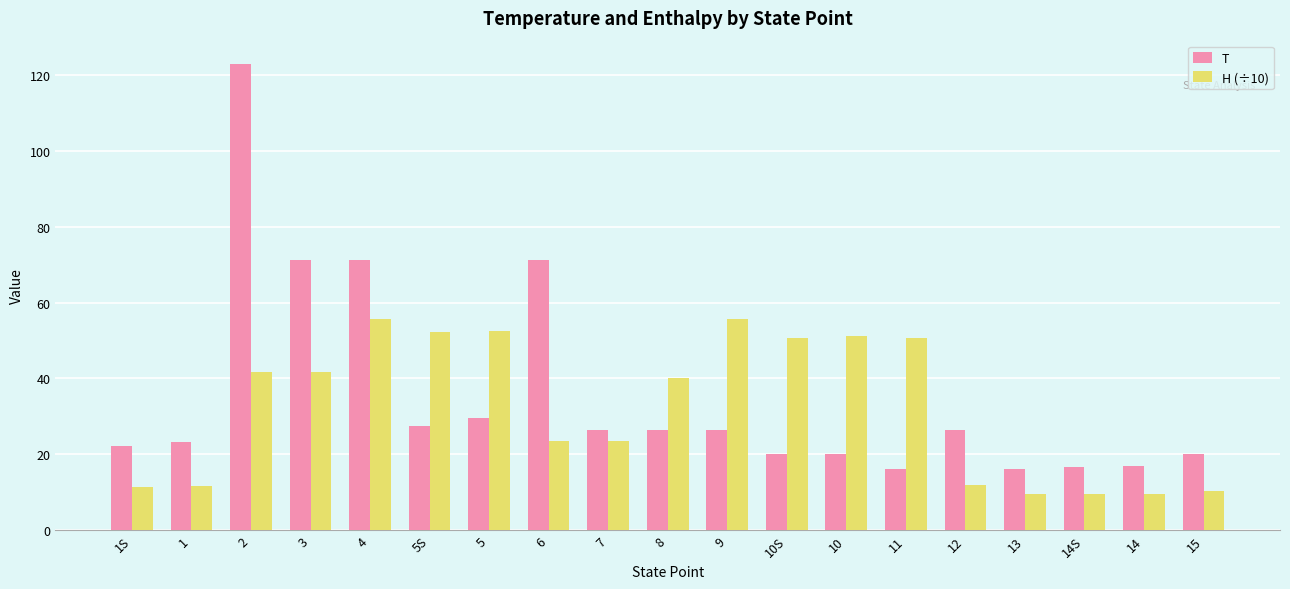

Which series has the widest spread of values?

T